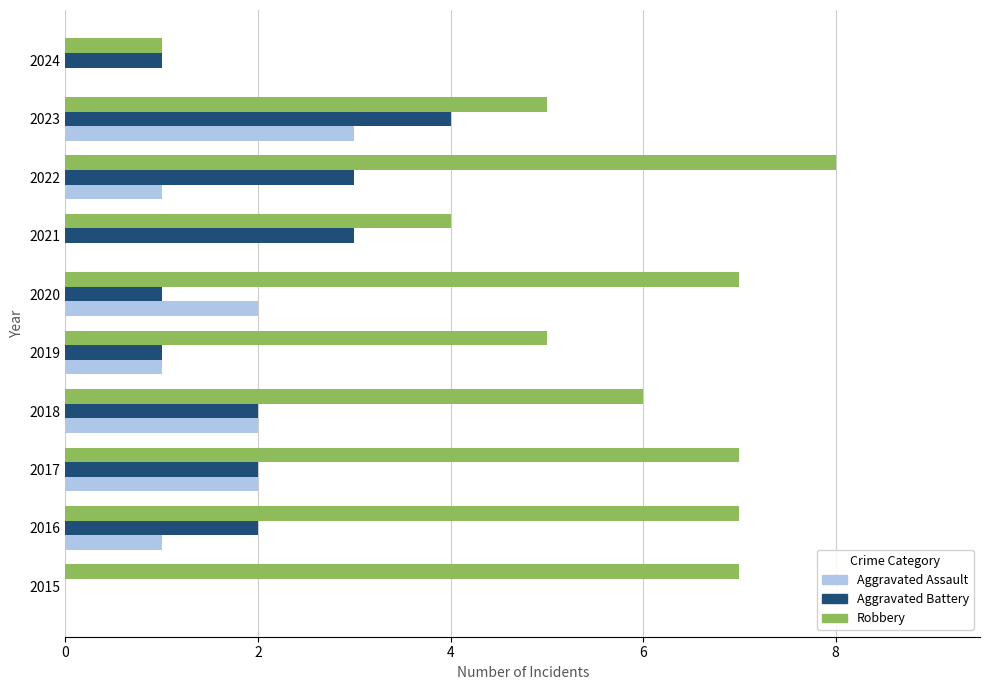

The Aggravated Battery series shows 4 at 2023. True or false?

True